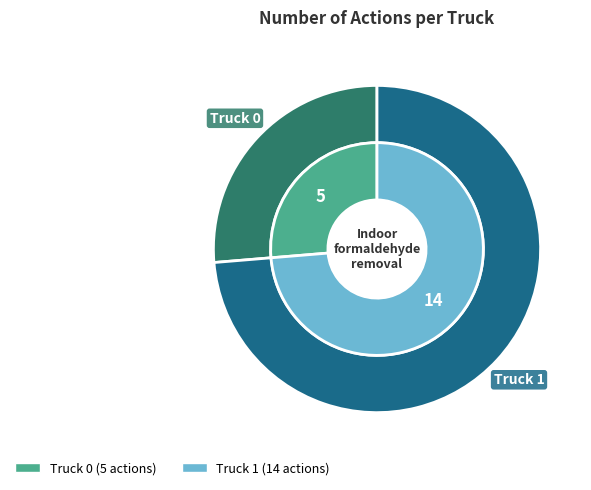

Rank the categories by value from lowest to highest.

Truck 0, Truck 1